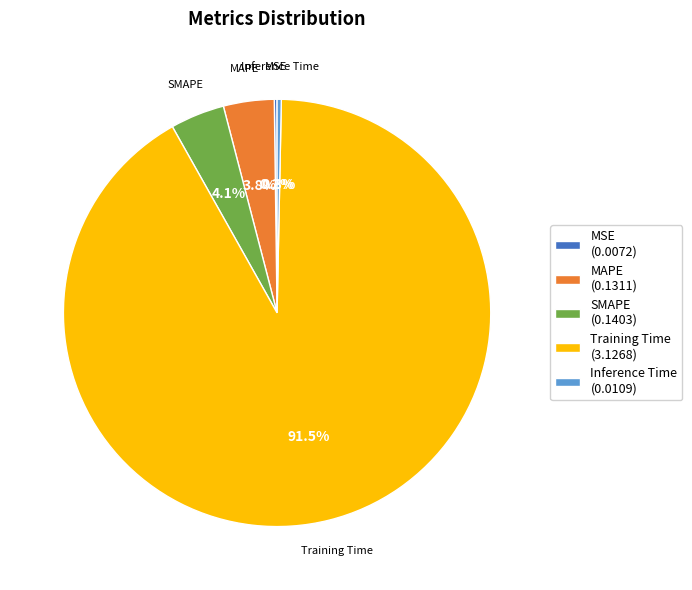

Does SMAPE (0.1403) account for over 50% of the chart?

No